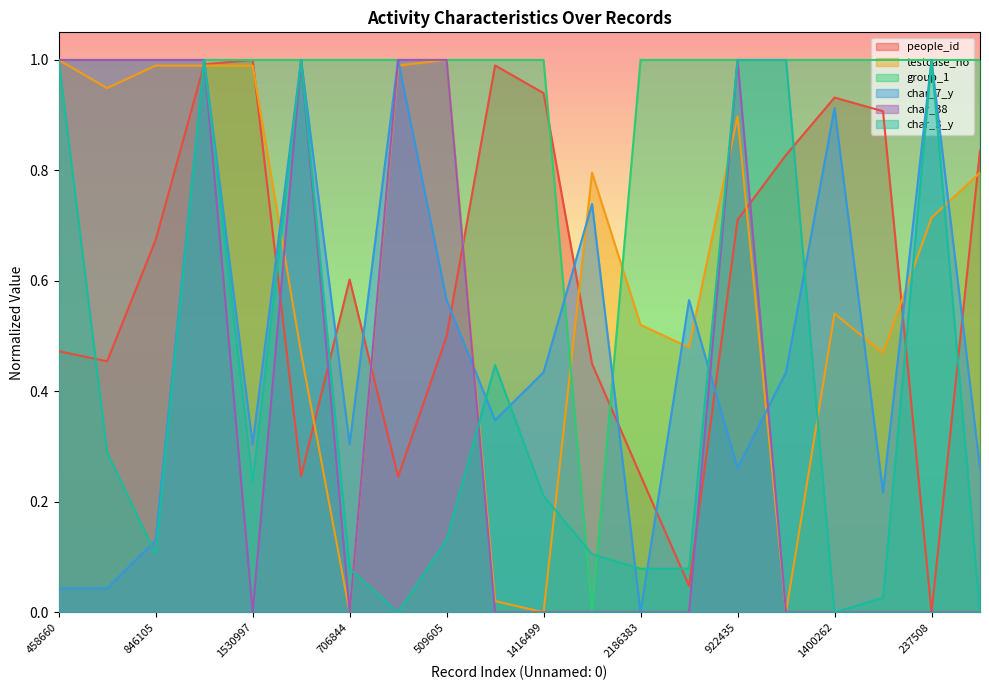

Is the value of testcase_no at 1355580 greater than the value of char_3_y at 706844?

Yes